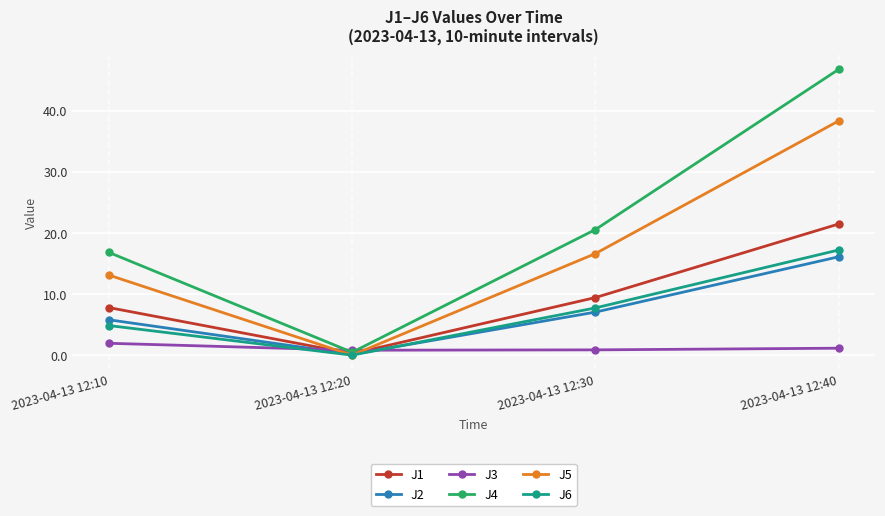

What is the value of the J2 point at the 3rd from the left?

7.1